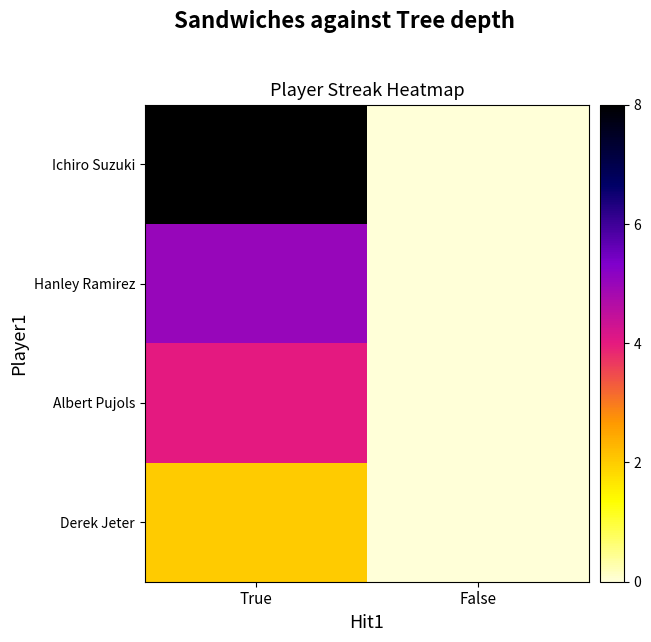

Reading left to right, list all the values displayed in this chart.

Ichiro Suzuki: True=8	False=0
Hanley Ramirez: True=5	False=0
Albert Pujols: True=4	False=0
Derek Jeter: True=2	False=0